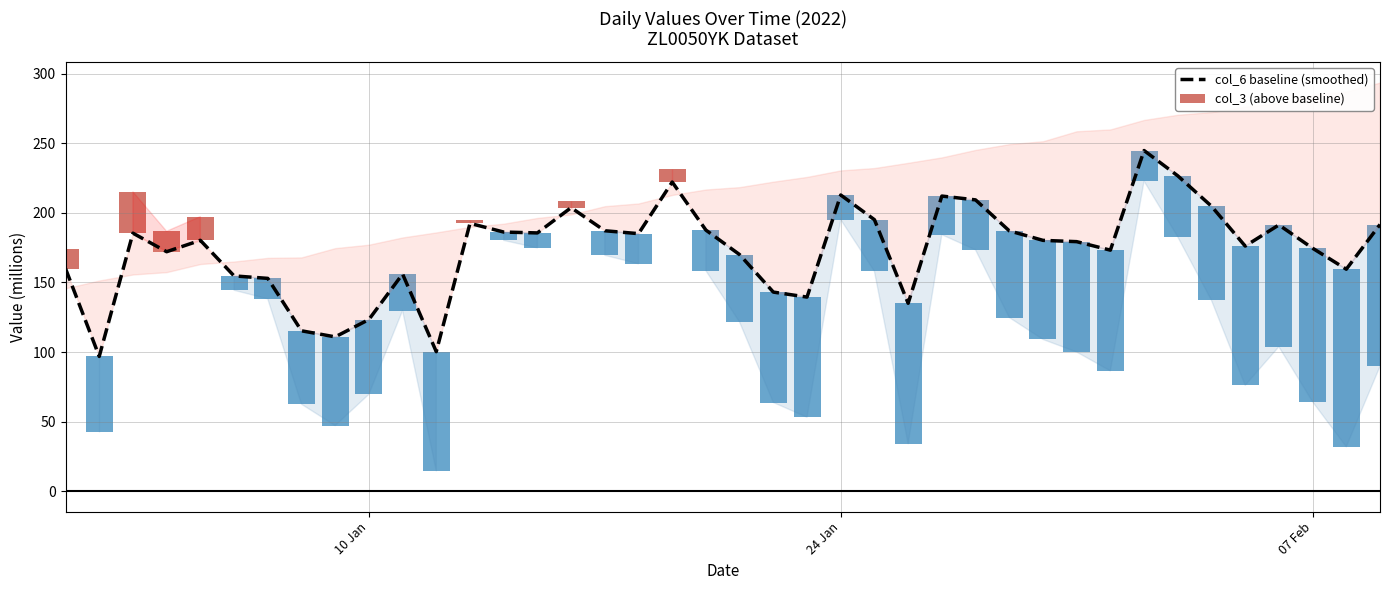

How many data points are above 180?

21